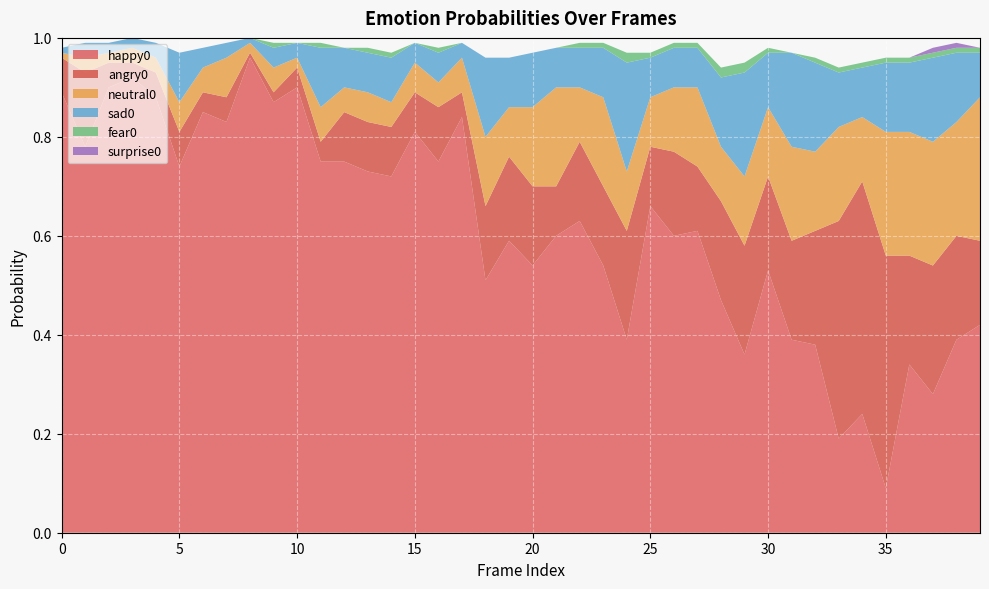

Reading left to right, list all the values displayed in this chart.

happy0: 0.9	0.8	0.9	0.9	0.9	0.7	0.8	0.8	1.0	0.9	0.9	0.8	0.8	0.7	0.7	0.8	0.8	0.8	0.5	0.6	0.5	0.6	0.6	0.5	0.4	0.7	0.6	0.6	0.5	0.4	0.5	0.4	0.4	0.2	0.2	0.1	0.3	0.3	0.4	0.4
angry0: 0.1	0.1	0.1	0.0	0.1	0.1	0.0	0.1	0.0	0.0	0.0	0.0	0.1	0.1	0.1	0.1	0.1	0.1	0.1	0.2	0.2	0.1	0.2	0.2	0.2	0.1	0.2	0.1	0.2	0.2	0.2	0.2	0.2	0.4	0.5	0.5	0.2	0.3	0.2	0.2
neutral0: 0.0	0.0	0.0	0.0	0.0	0.1	0.1	0.1	0.0	0.1	0.0	0.1	0.1	0.1	0.1	0.1	0.1	0.1	0.1	0.1	0.2	0.2	0.1	0.2	0.1	0.1	0.1	0.2	0.1	0.1	0.1	0.2	0.2	0.2	0.1	0.2	0.2	0.2	0.2	0.3
sad0: 0.0	0.0	0.0	0.0	0.0	0.1	0.0	0.0	0.0	0.0	0.0	0.1	0.1	0.1	0.1	0.0	0.1	0.0	0.2	0.1	0.1	0.1	0.1	0.1	0.2	0.1	0.1	0.1	0.1	0.2	0.1	0.2	0.2	0.1	0.1	0.1	0.1	0.2	0.1	0.1
fear0: 0.0	0.0	0.0	0.0	0.0	0.0	0.0	0.0	0.0	0.0	0.0	0.0	0.0	0.0	0.0	0.0	0.0	0.0	0.0	0.0	0.0	0.0	0.0	0.0	0.0	0.0	0.0	0.0	0.0	0.0	0.0	0.0	0.0	0.0	0.0	0.0	0.0	0.0	0.0	0.0
surprise0: 0.0	0.0	0.0	0.0	0.0	0.0	0.0	0.0	0.0	0.0	0.0	0.0	0.0	0.0	0.0	0.0	0.0	0.0	0.0	0.0	0.0	0.0	0.0	0.0	0.0	0.0	0.0	0.0	0.0	0.0	0.0	0.0	0.0	0.0	0.0	0.0	0.0	0.0	0.0	0.0